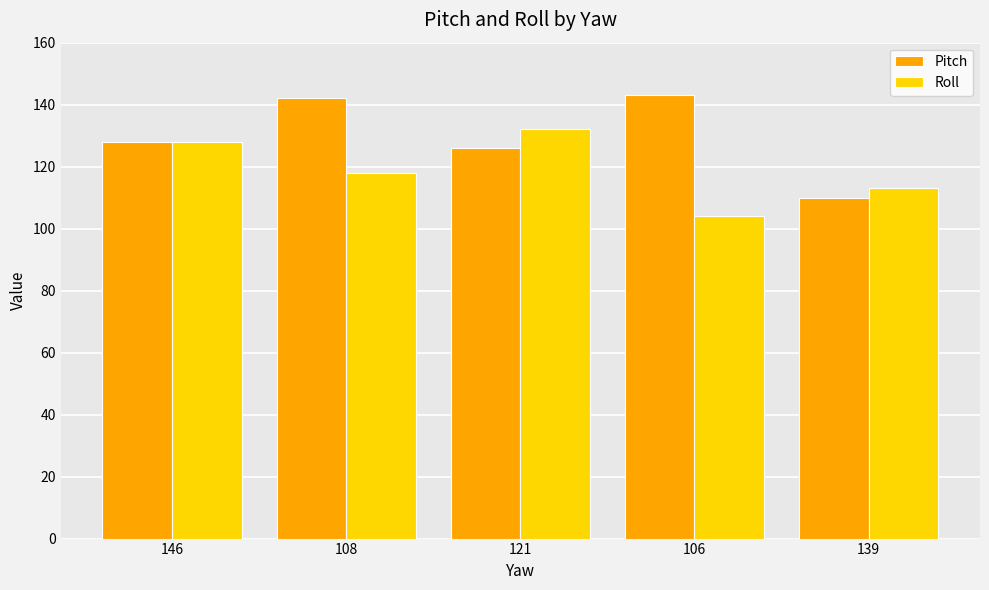

What is the smallest value displayed?

104